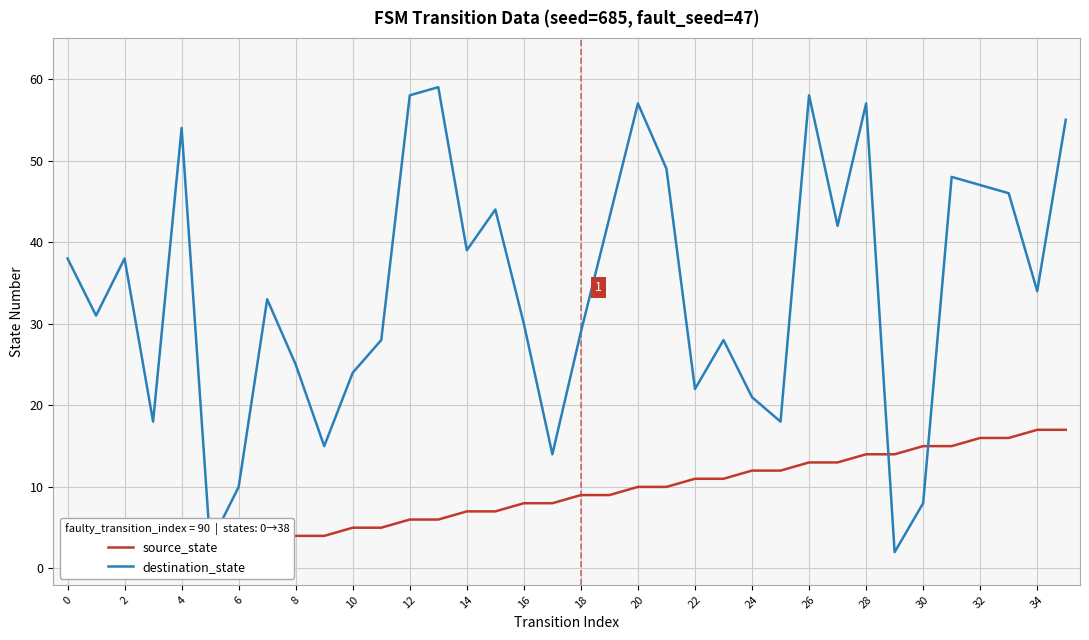

At how many categories does at least one series exceed 41?

14